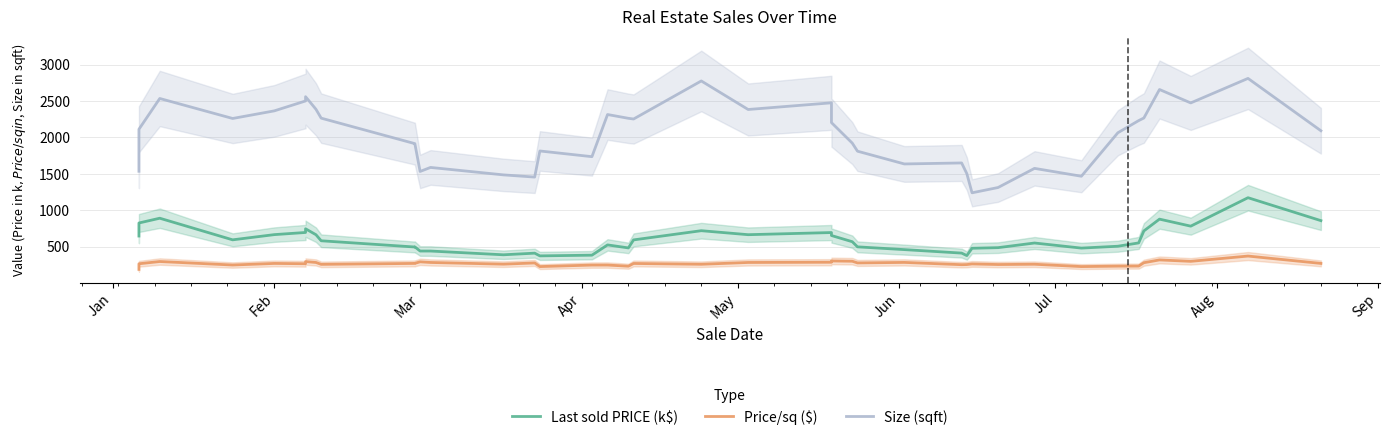

What is the value of the Size (sqft) point at the 23rd from the left?

2474.5